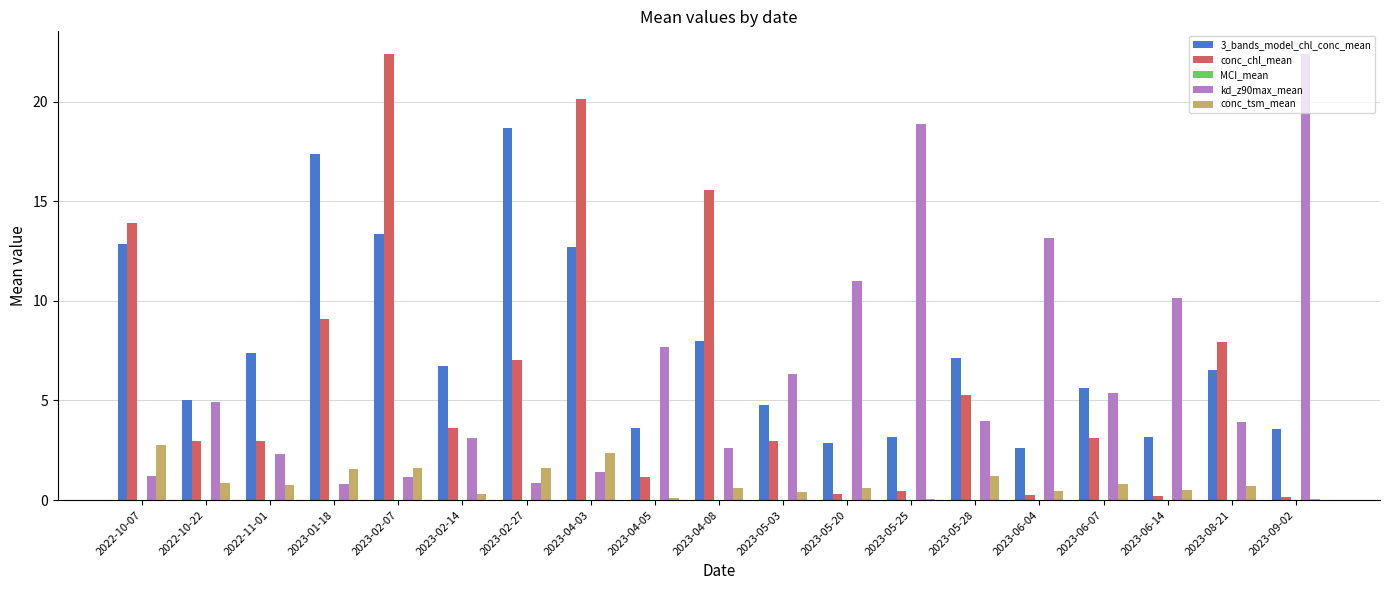

How many data points does each series have?

19